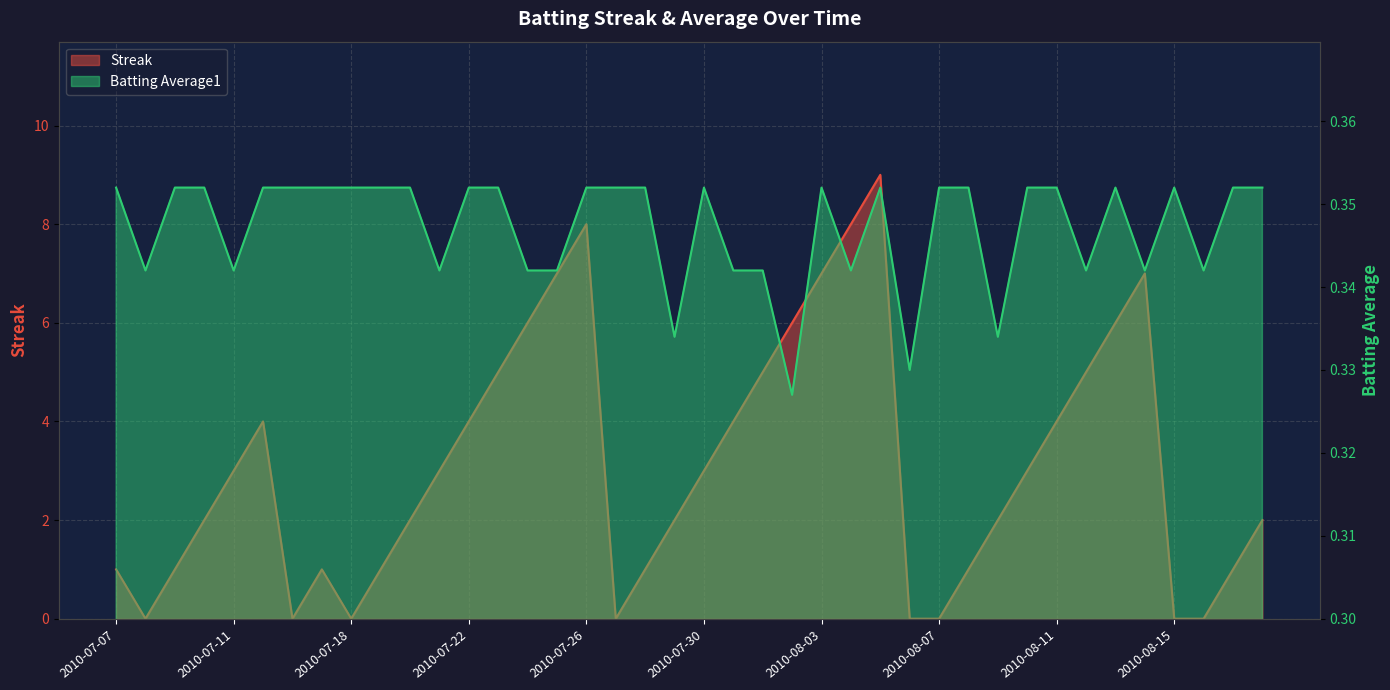

Is it true that Batting Average1 equals 0.6 at 2010-07-19?

False